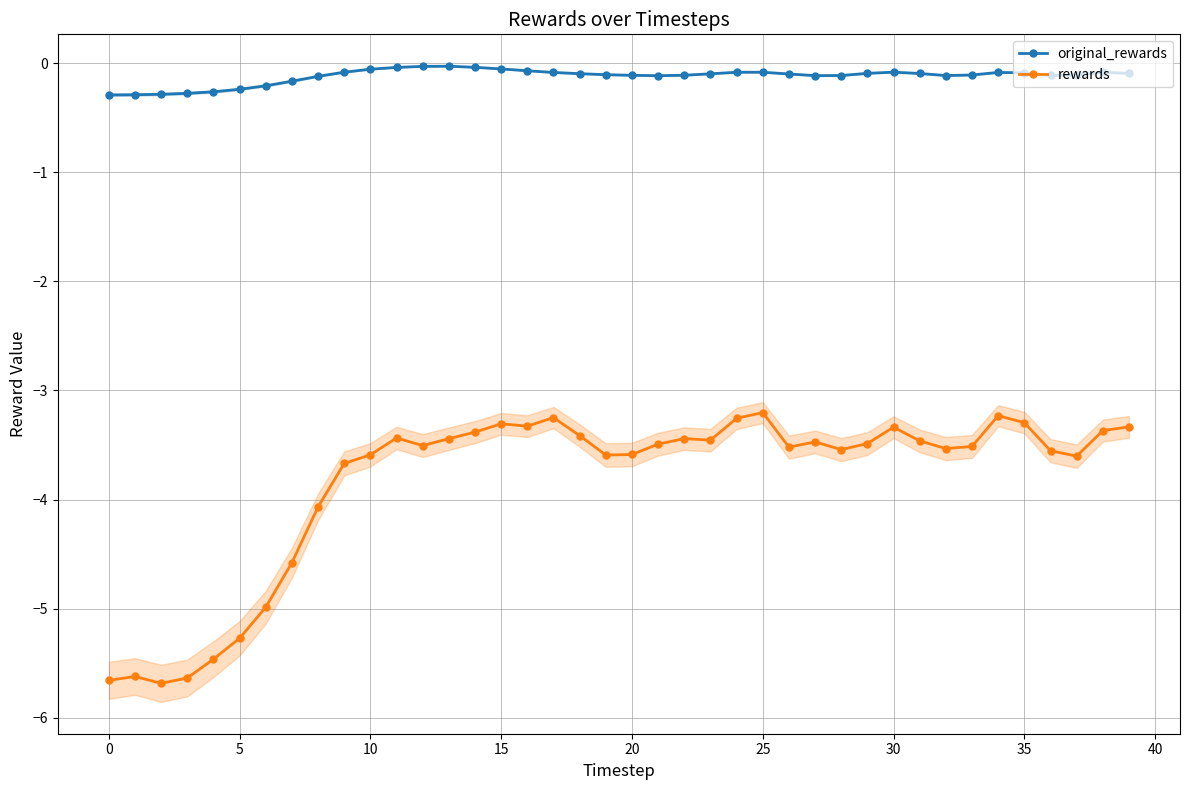

True or false: rewards has more than 1 points higher than both neighbors.

True